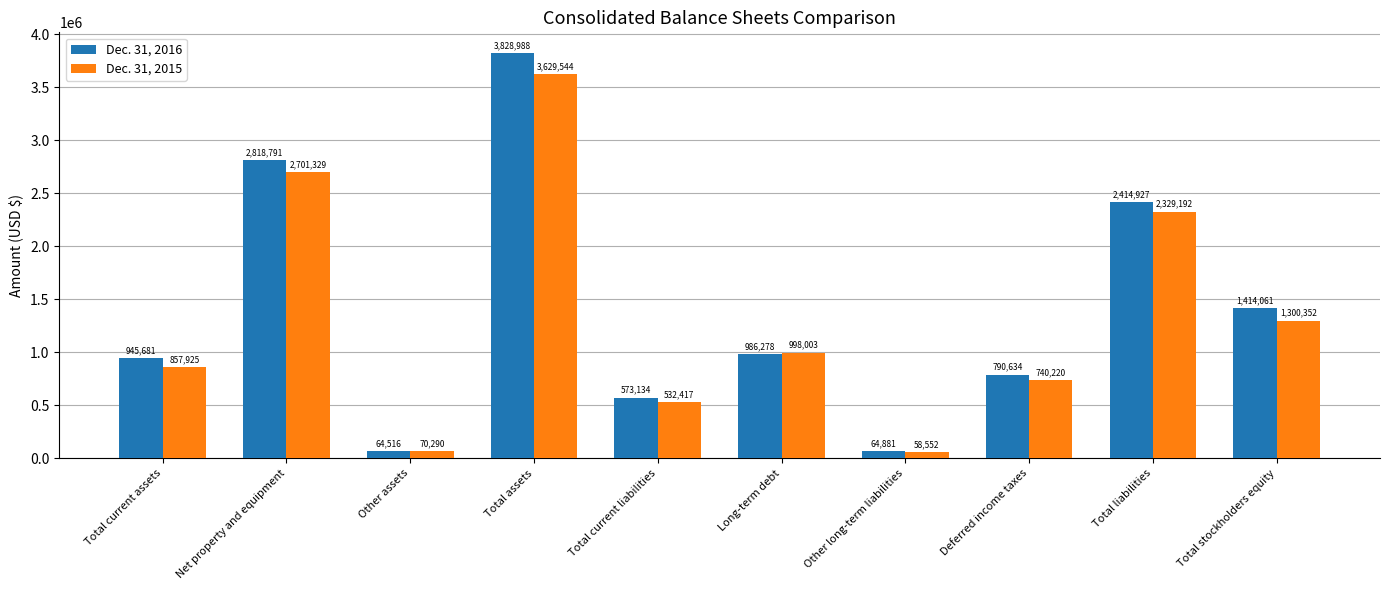

What is the spread (max minus min) of values at Total liabilities?

85735